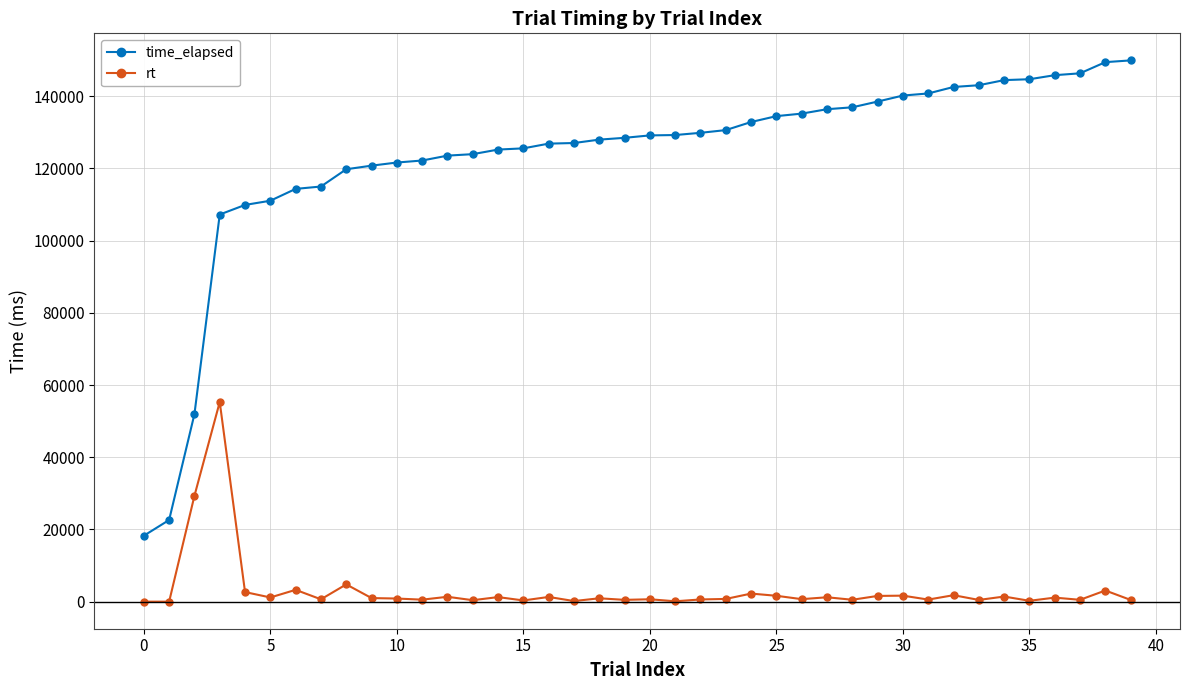

What is the difference between the second highest and minimum values in the time_elapsed series?

131155